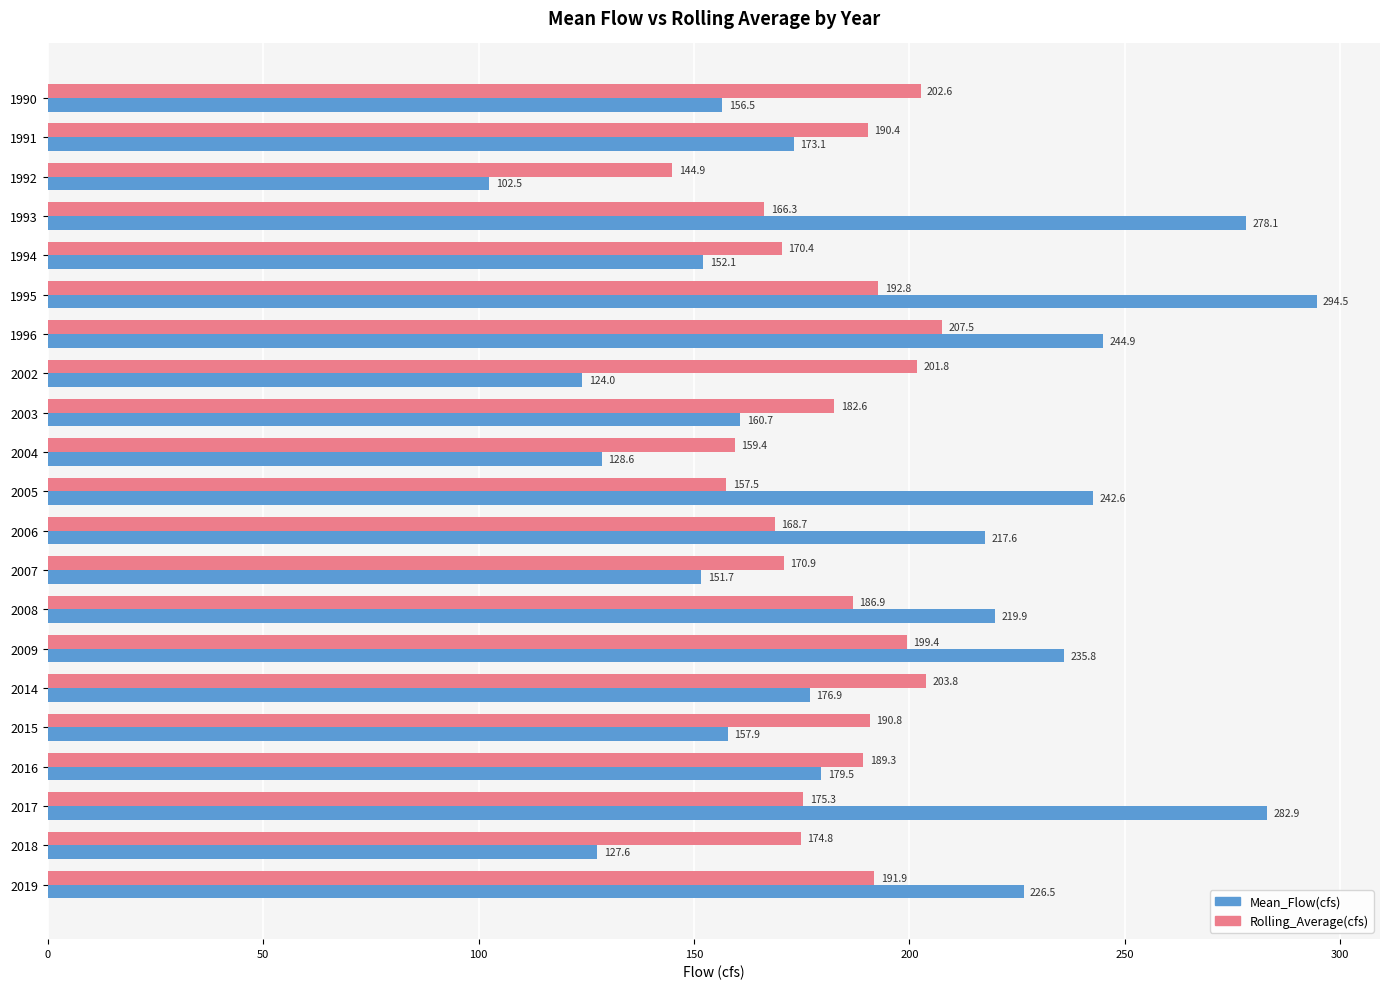

Which series has the widest spread of values?

Mean_Flow(cfs)